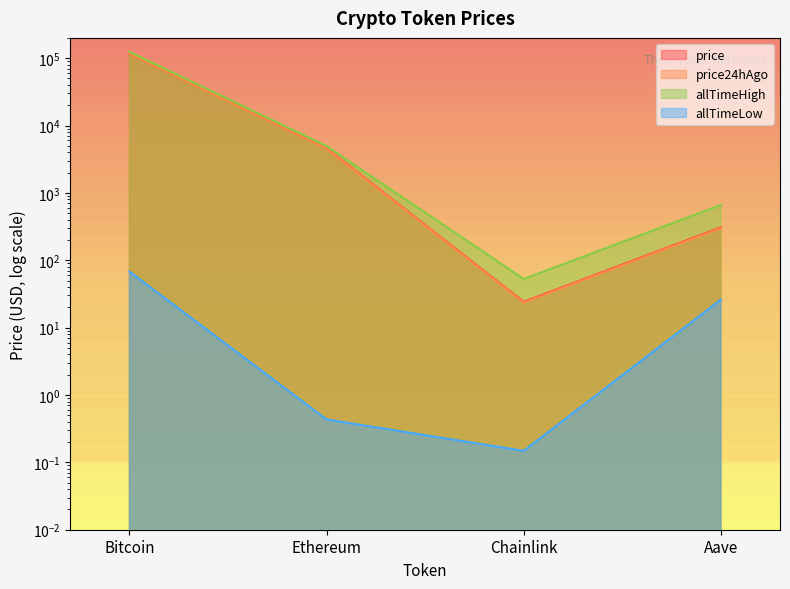

Which series changed the most between Ethereum and Chainlink?

allTimeHigh